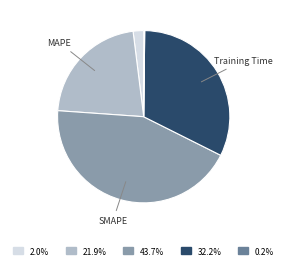

Is there a majority slice in this chart?

No